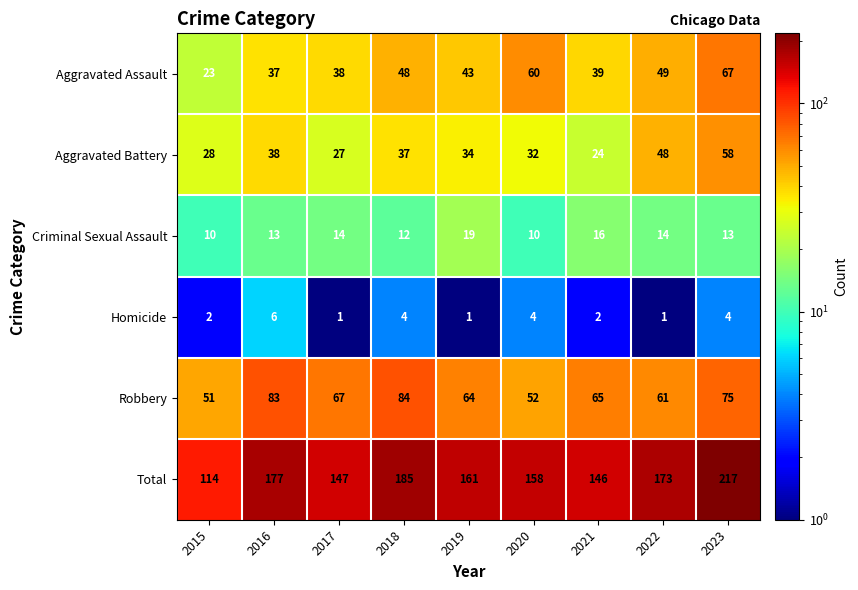

What is the total value across all series at 2023?

434